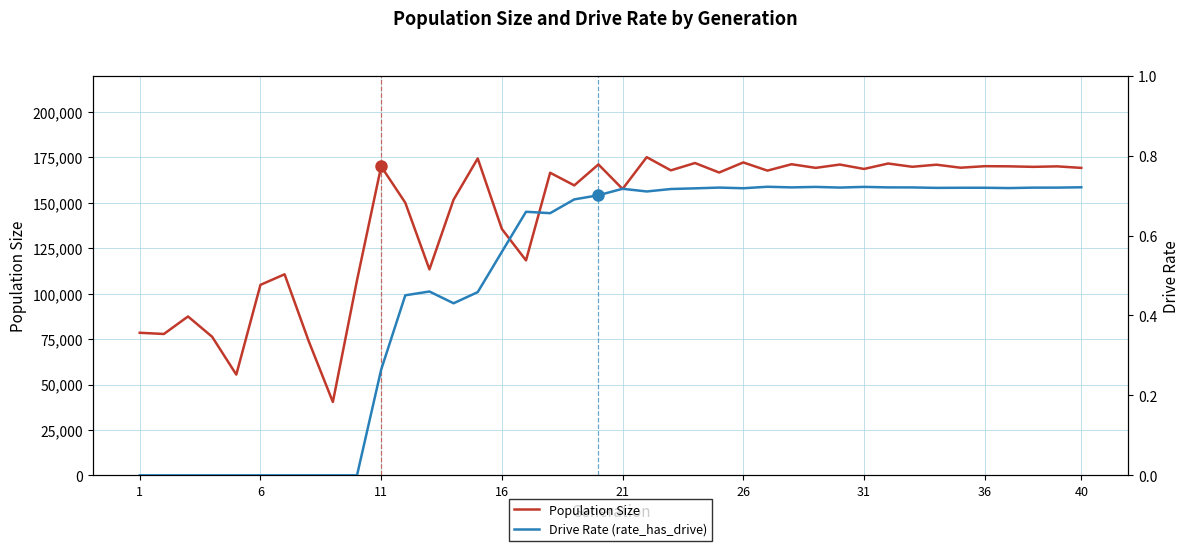

The value of Population Size at 6 is 147851. True or false?

False